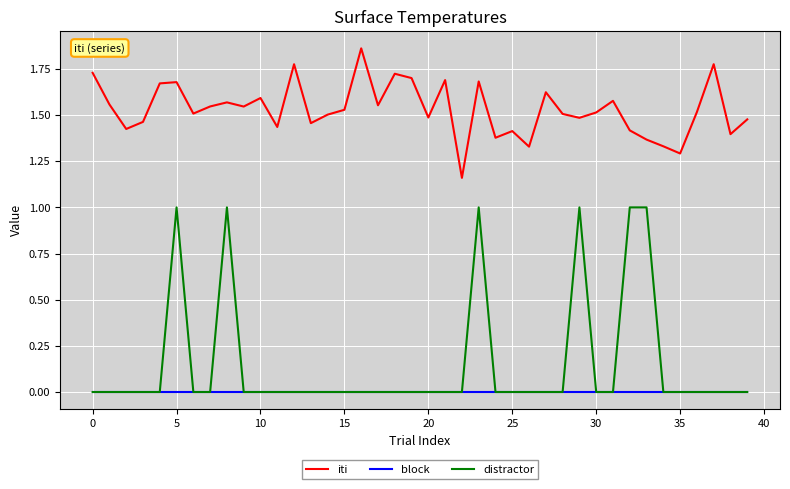

Which series has the largest range (max minus min)?

distractor